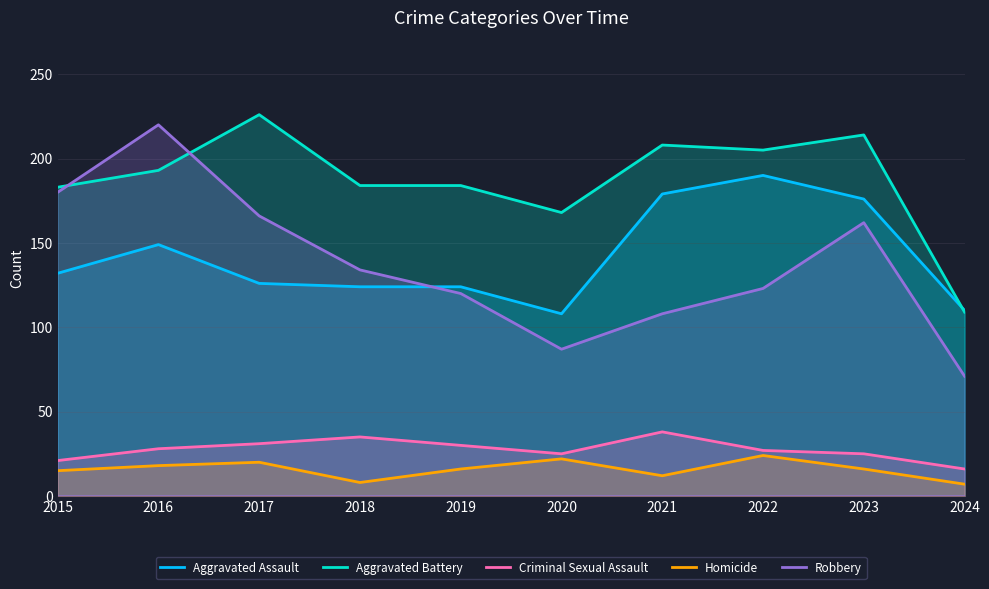

How many values in the Criminal Sexual Assault series are below 28?

5